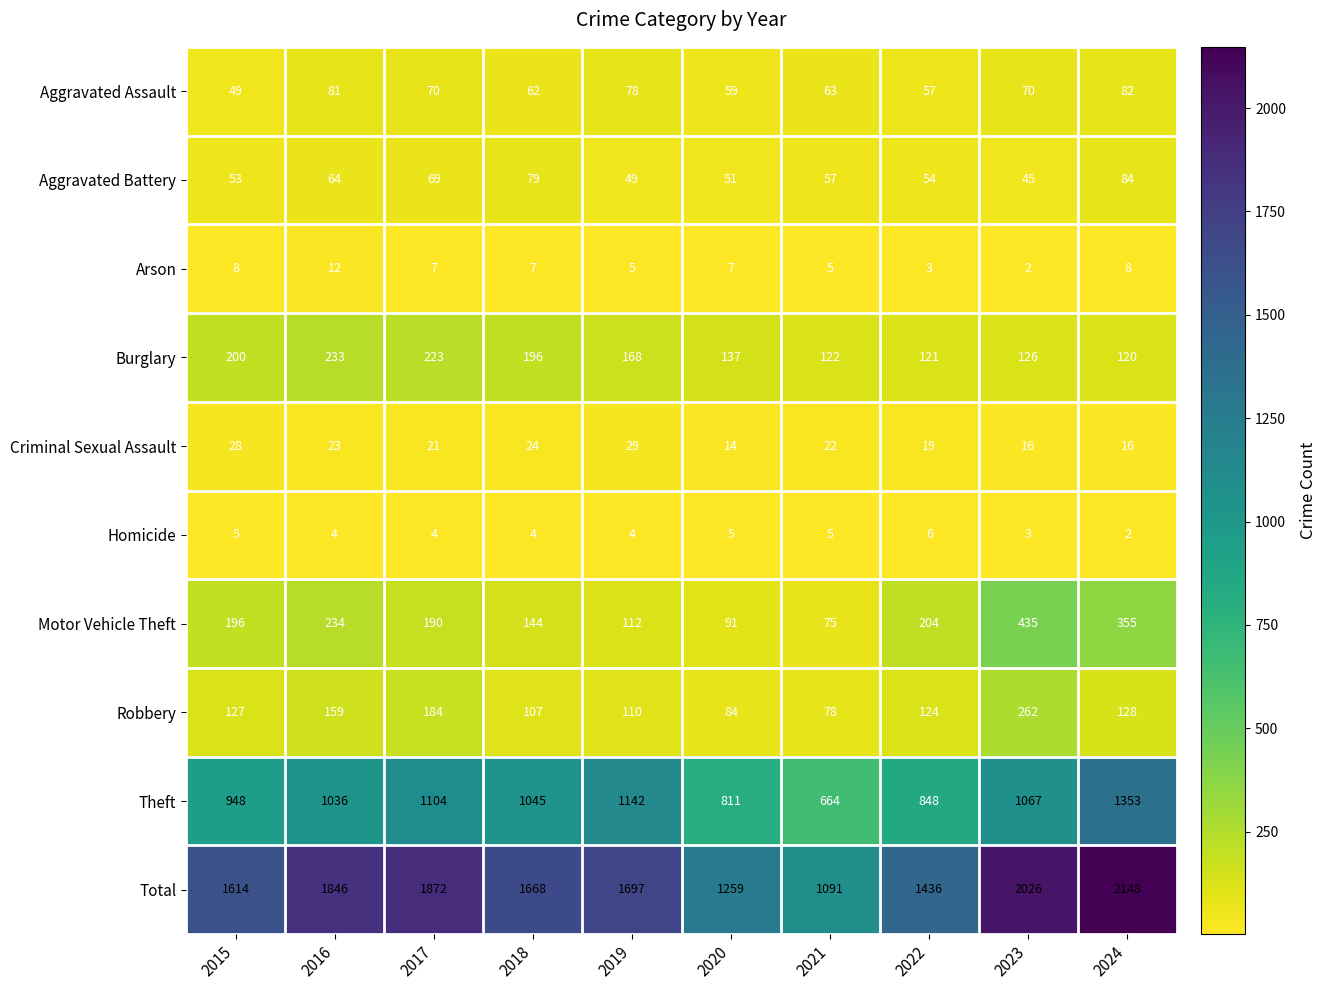

True or false: Criminal Sexual Assault has a value of 33 at 2016.

False